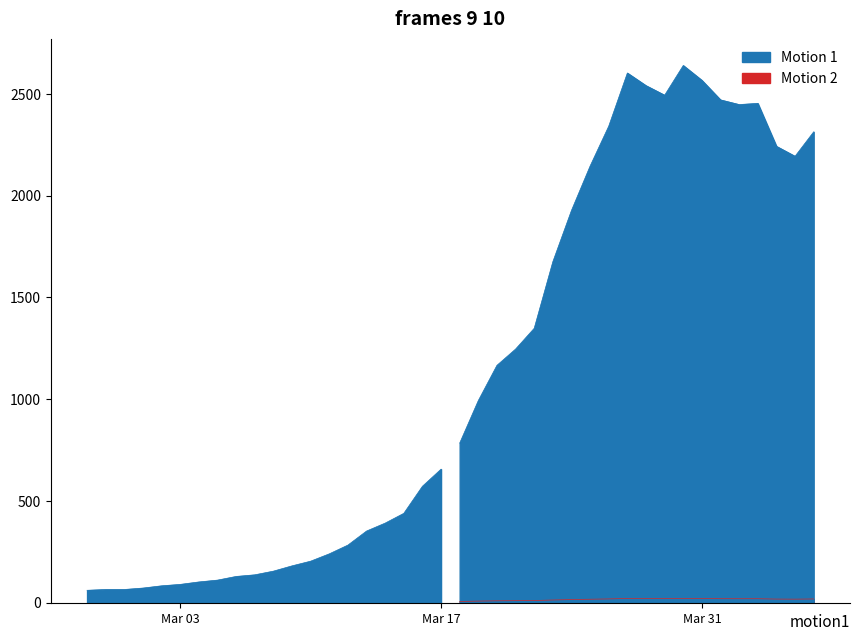

The chart shows a value of 352 at 2020-03-13. True or false?

True